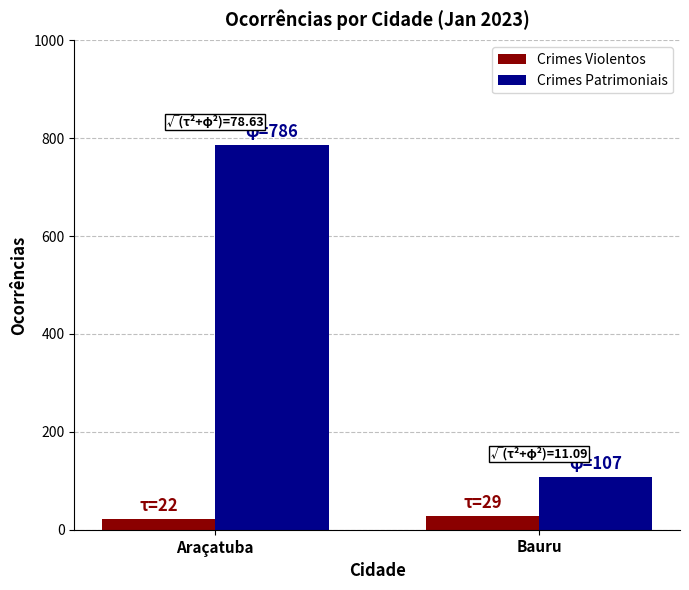

Count the number of categories in the chart.

2